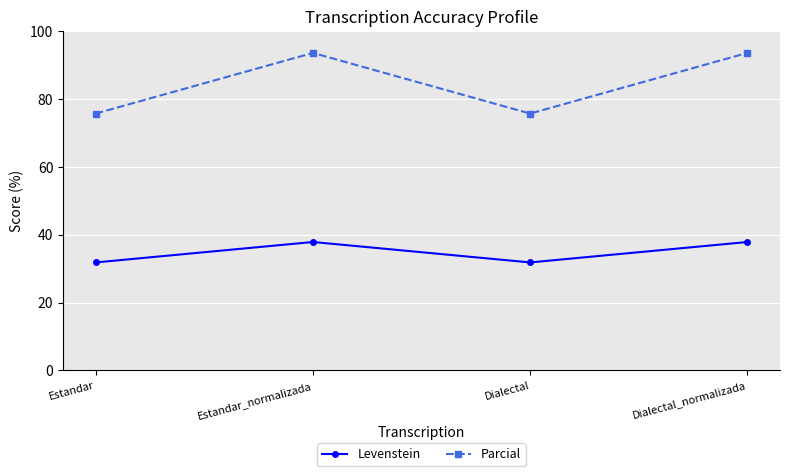

Which series has the widest spread of values?

Parcial